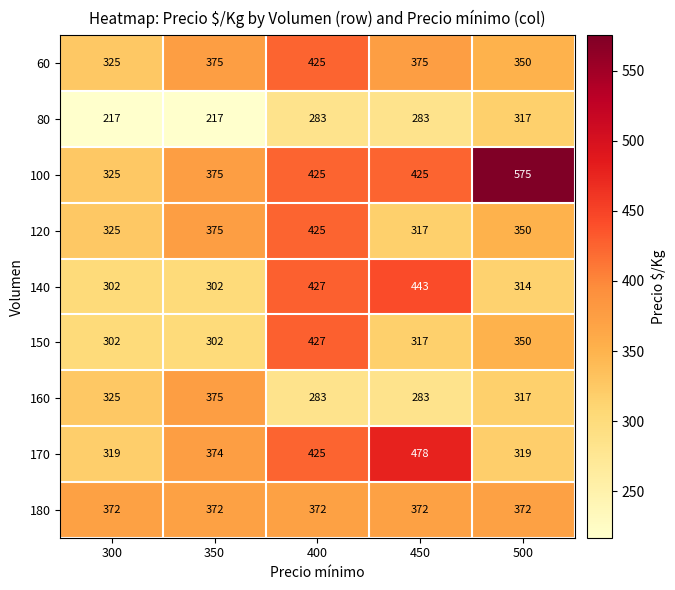

Which series has the largest total across all categories?

100